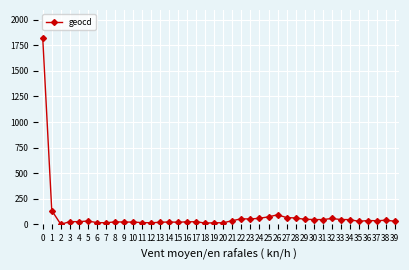

Does the chart display data point markers on the line(s)?

Yes